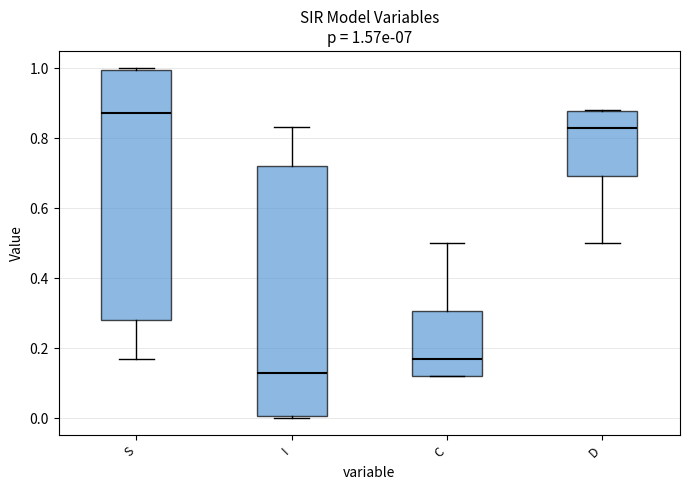

Which box has the lowest median line?

I